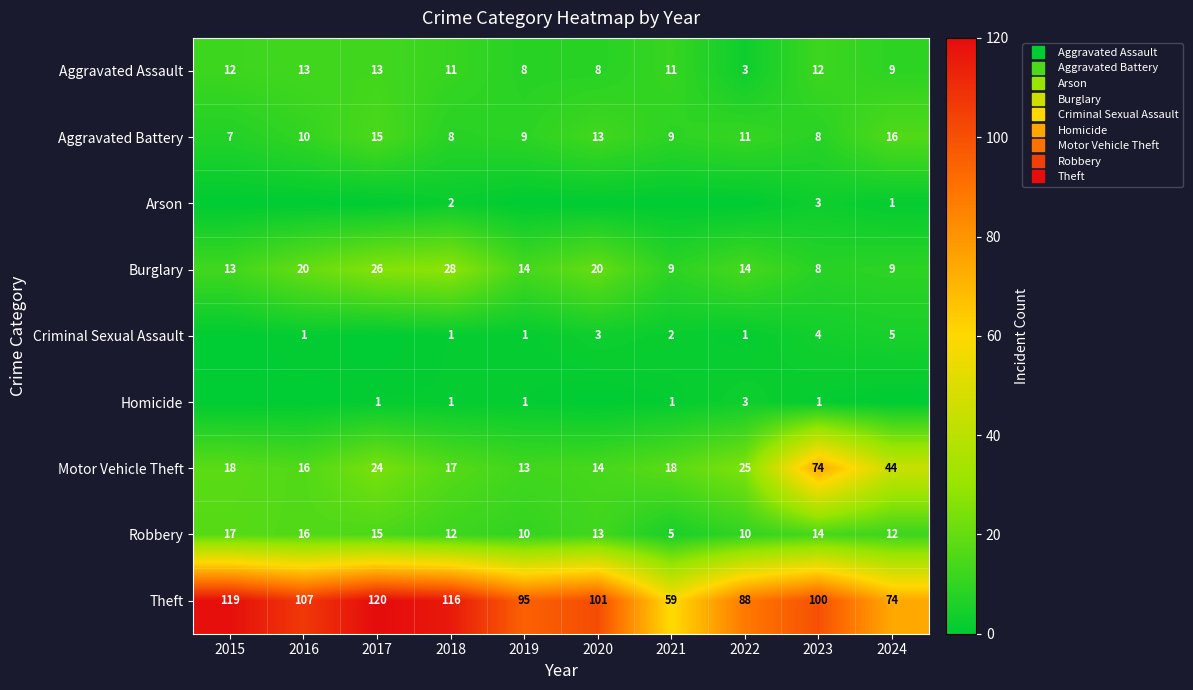

At which label does Robbery first exceed 13?

2015